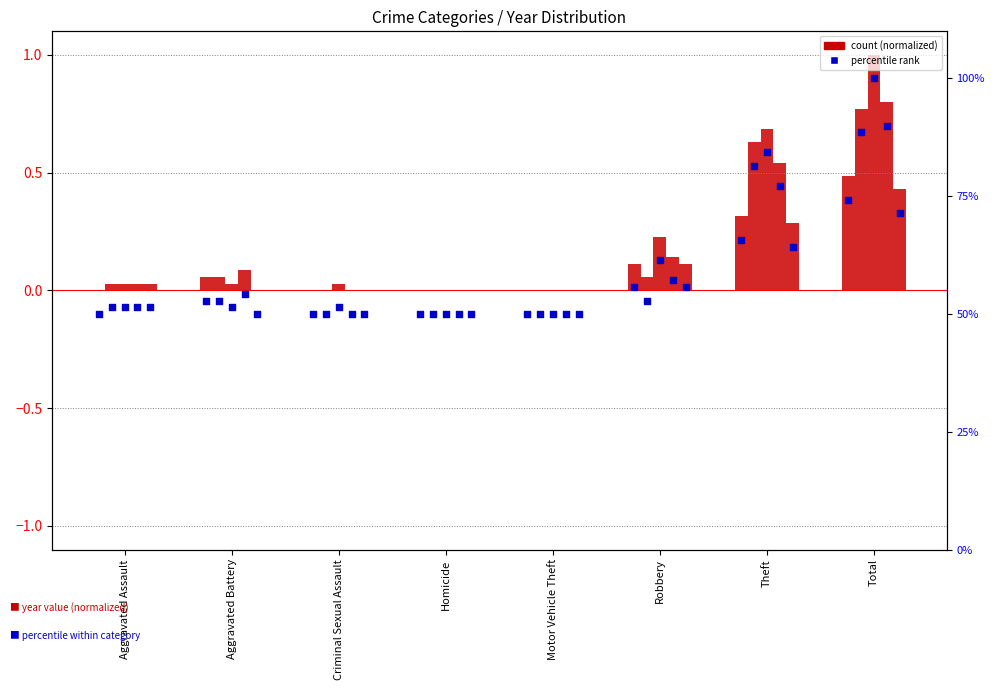

Is the value of 2015 at Criminal Sexual Assault greater than the value of 2016 at Motor Vehicle Theft?

No